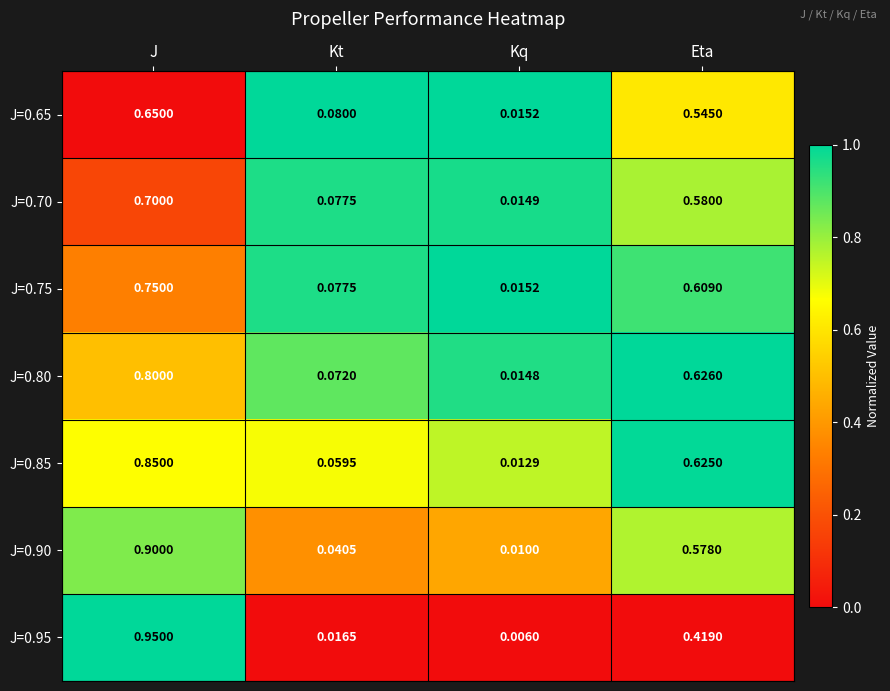

At which category is the sum across all series the highest?

J